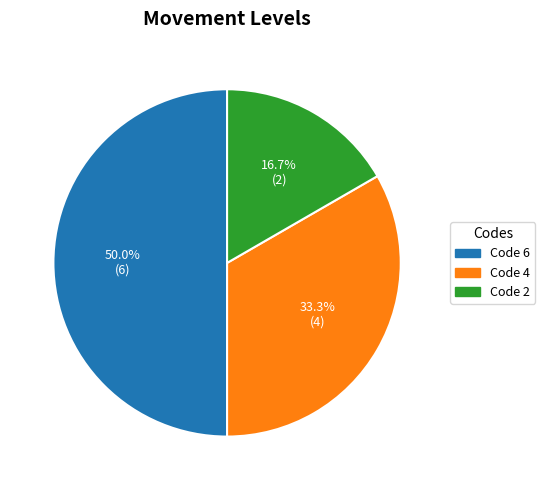

Is there any slice that represents more than half of the pie?

No